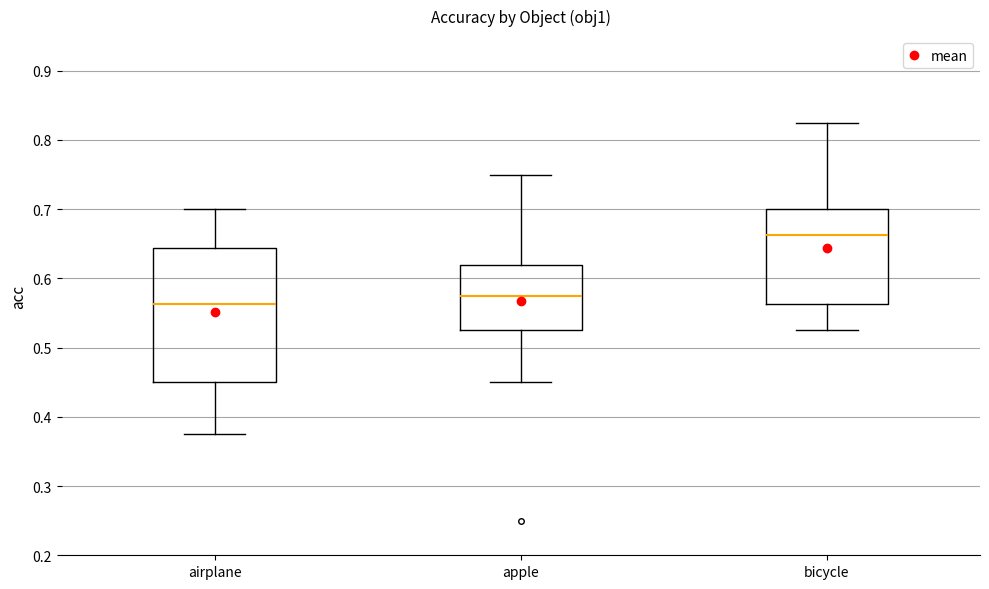

Which box's median line is the highest?

bicycle